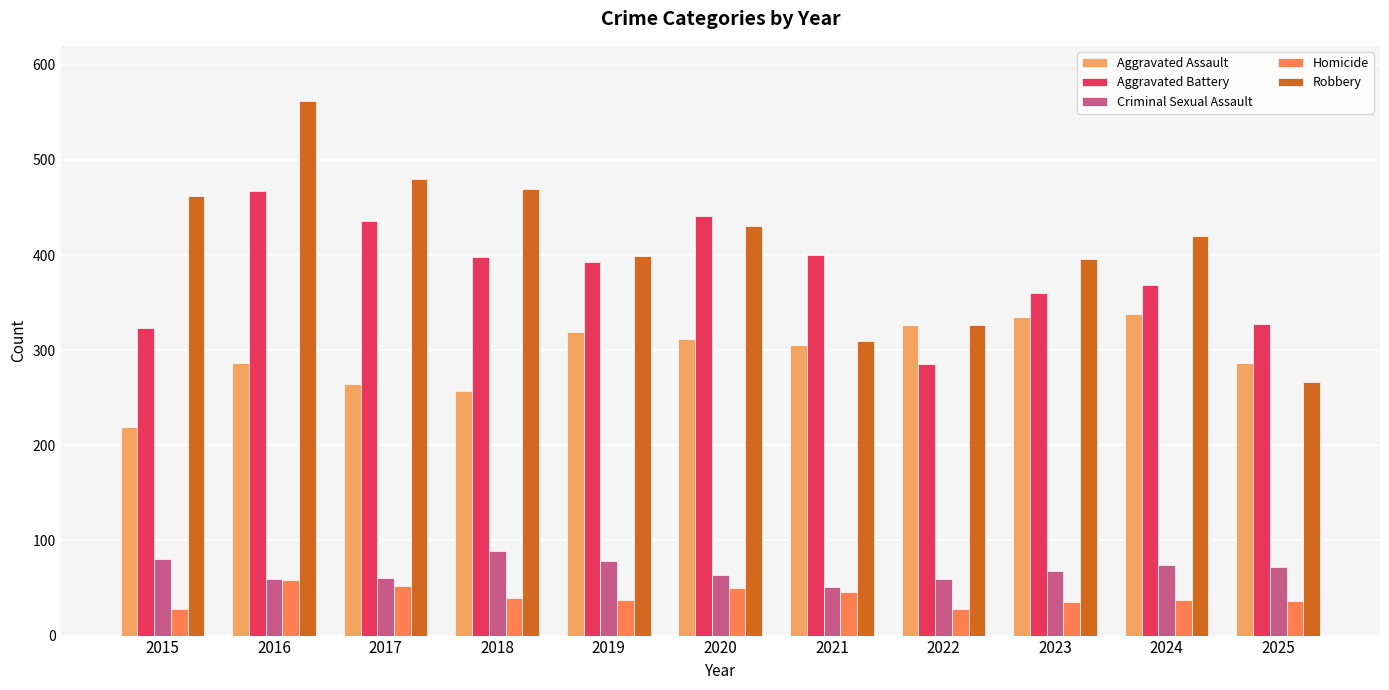

Which category has the lowest value in the Aggravated Assault series?

2015